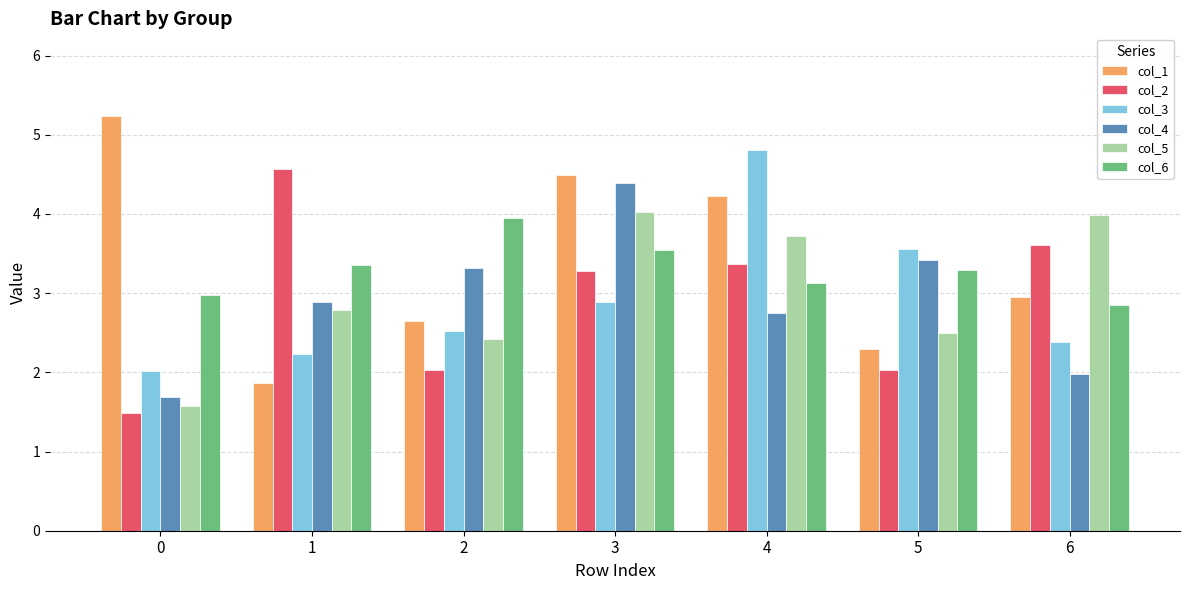

What are all the series names shown in the legend?

col_1, col_2, col_3, col_4, col_5, col_6